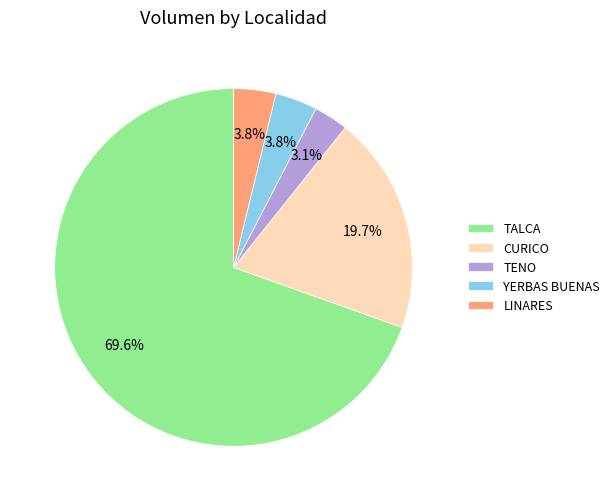

Which slice is the largest?

TALCA